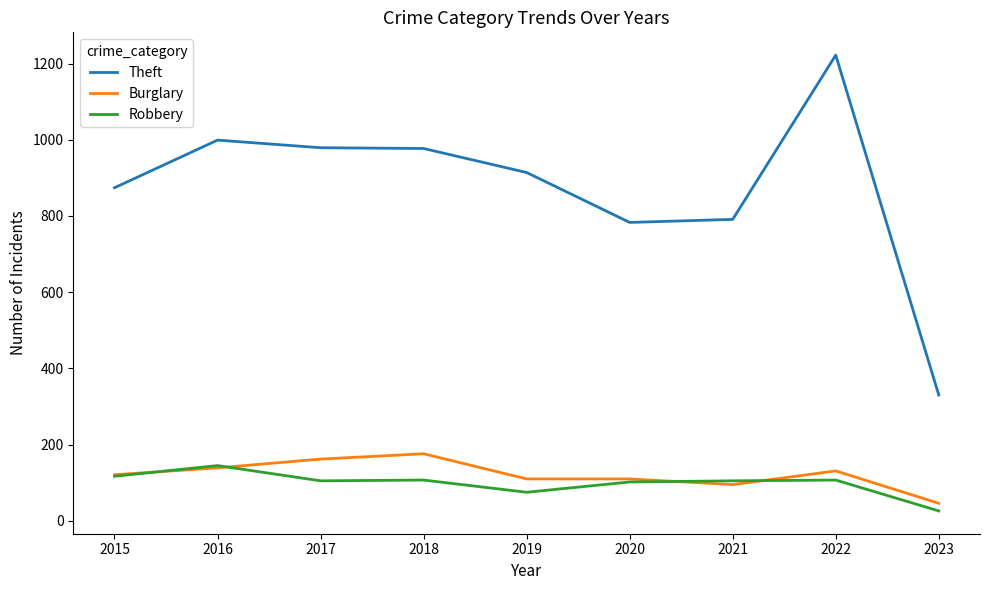

What is the total value across all series at 2019?

1099